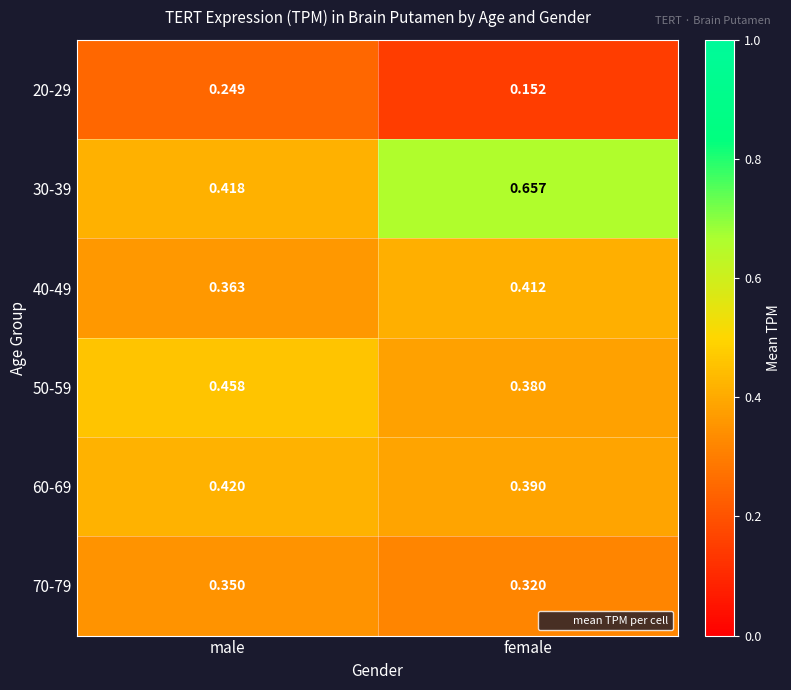

At which category does the chart reach its minimum across all series?

female